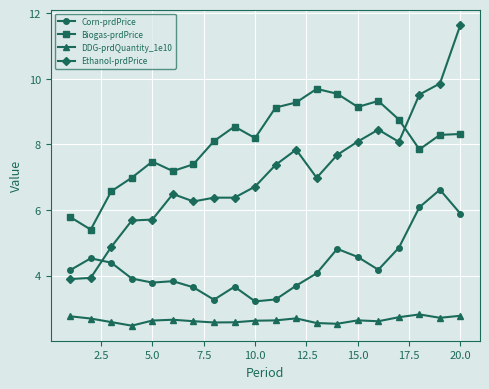

Which series has the largest range (max minus min)?

Ethanol-prdPrice